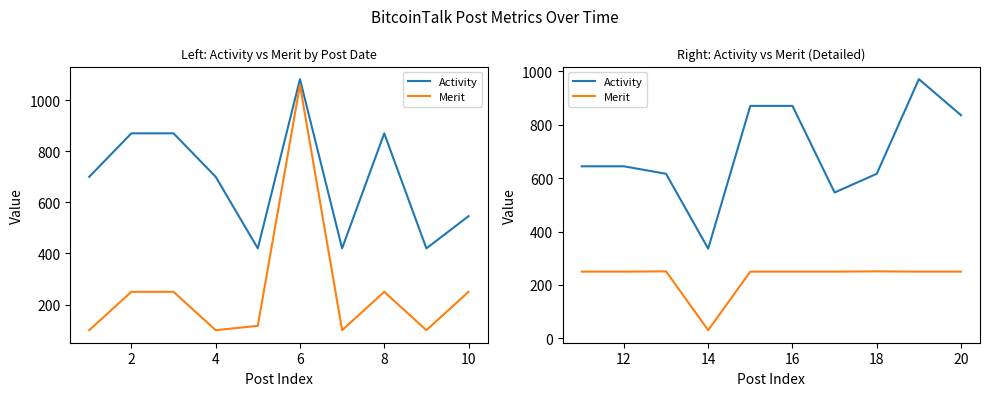

What is the difference between the maximum and minimum values in the Merit series?

220